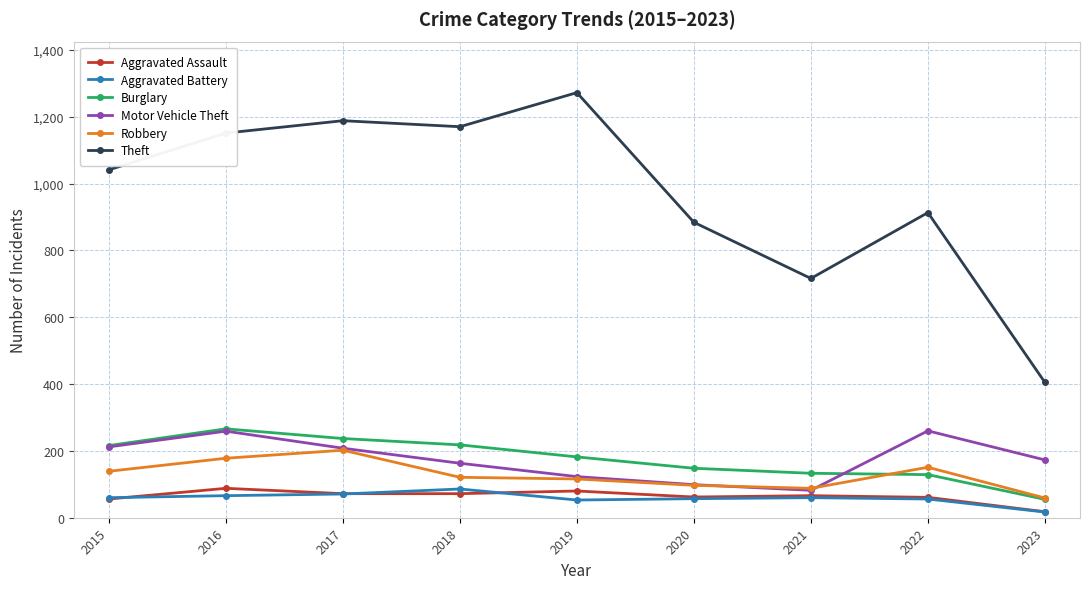

What value does the Motor Vehicle Theft series have at 2021?

82